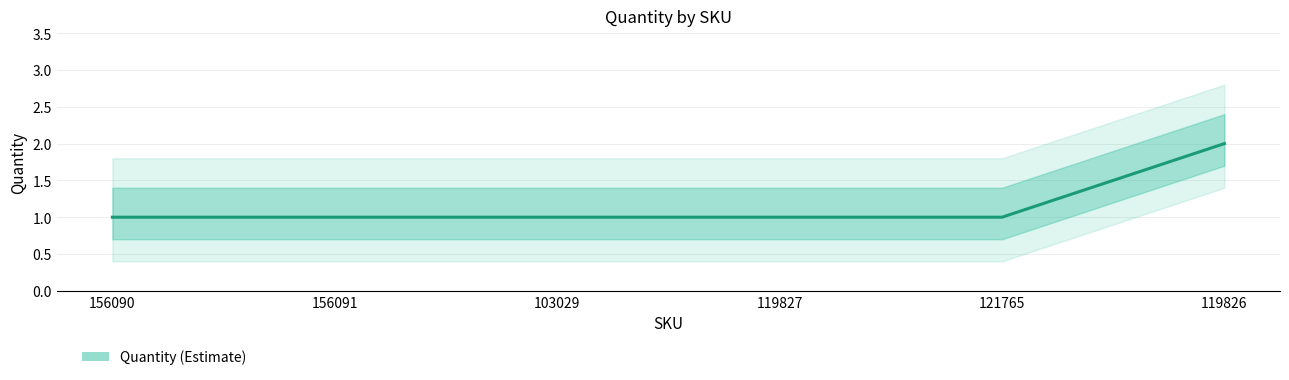

What is the ratio of the value at 156091 to the value at 121765?

1.0